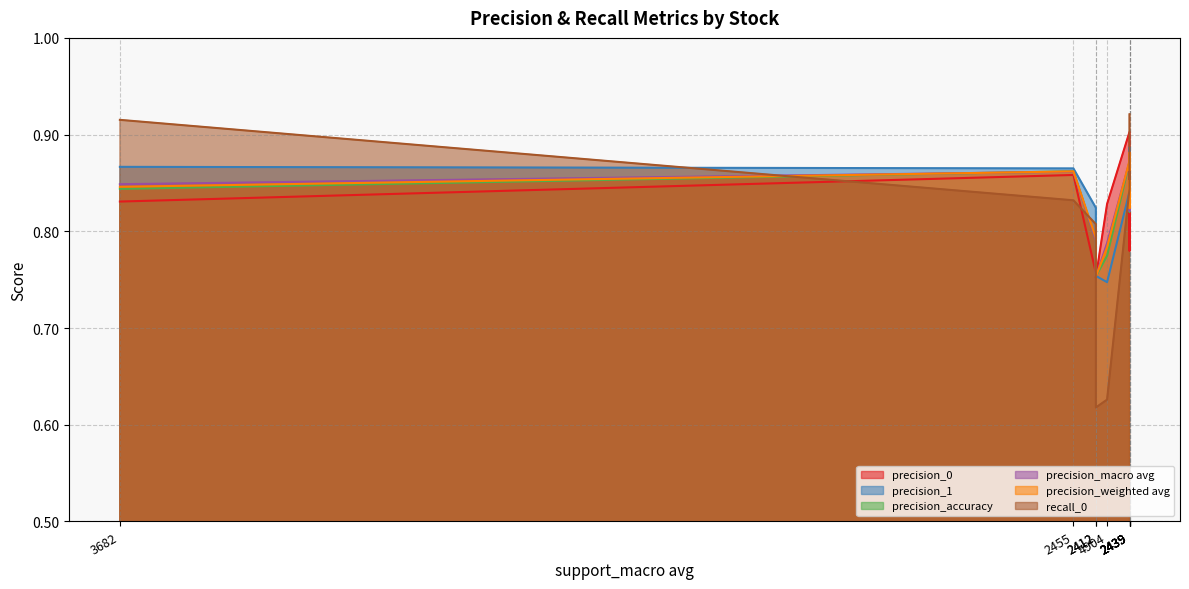

Count the precision_1 values in the range 0 to 1.

10